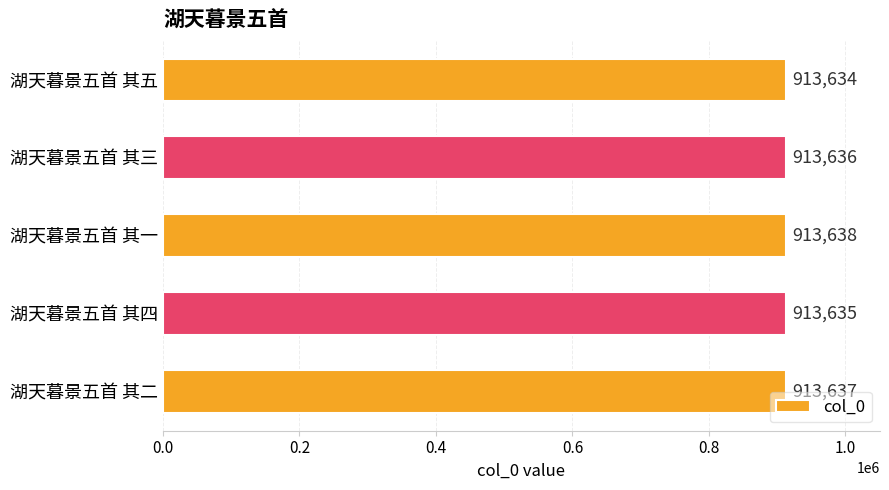

How many bars are there in total?

5